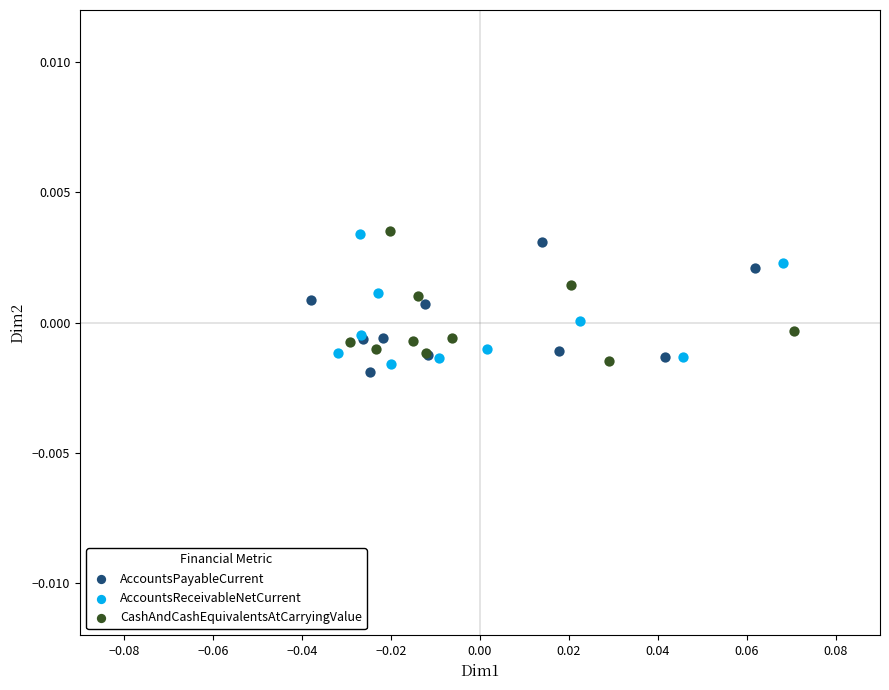

What are all the series names shown in the legend?

AccountsPayableCurrent, AccountsReceivableNetCurrent, CashAndCashEquivalentsAtCarryingValue